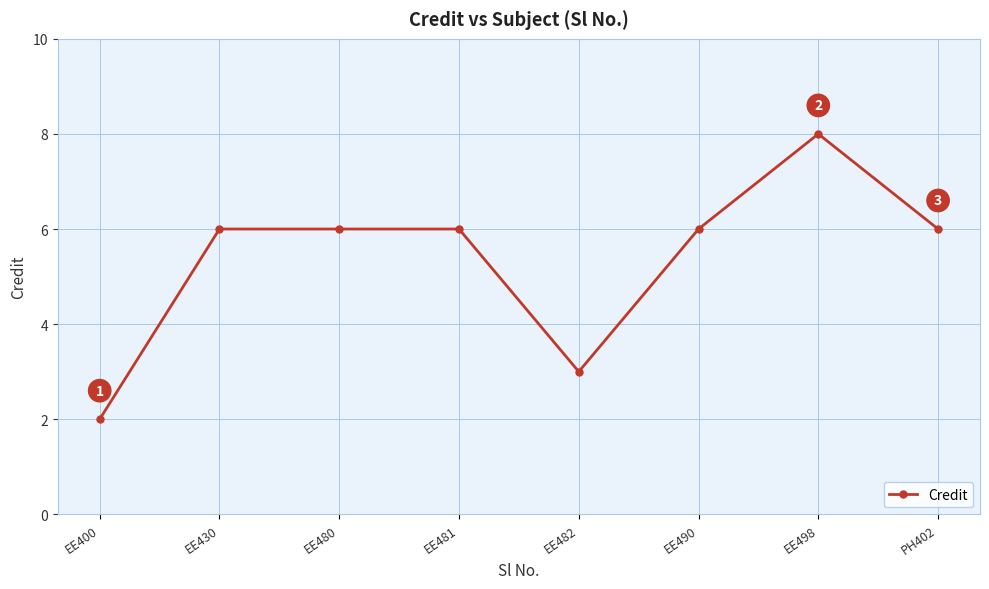

Which has a higher value, PH402 or EE400?

PH402